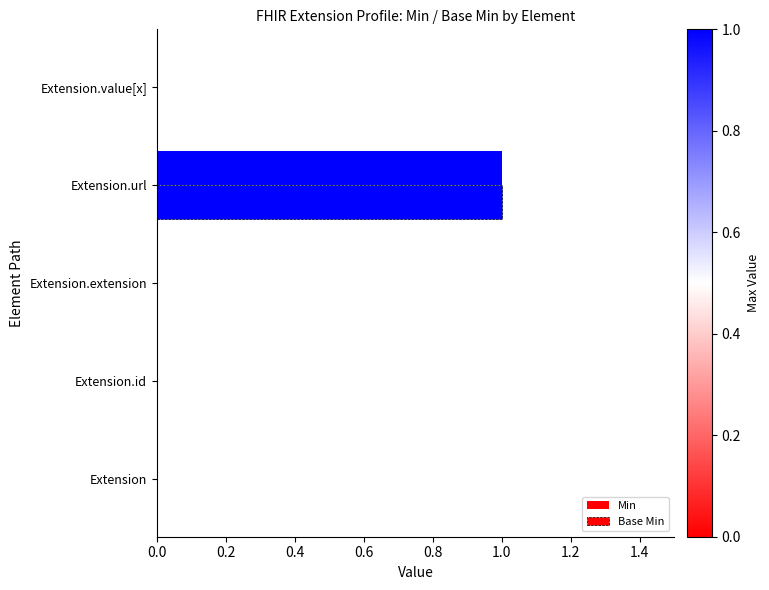

List the series in order of their peak value, highest first.

Min, Base Min